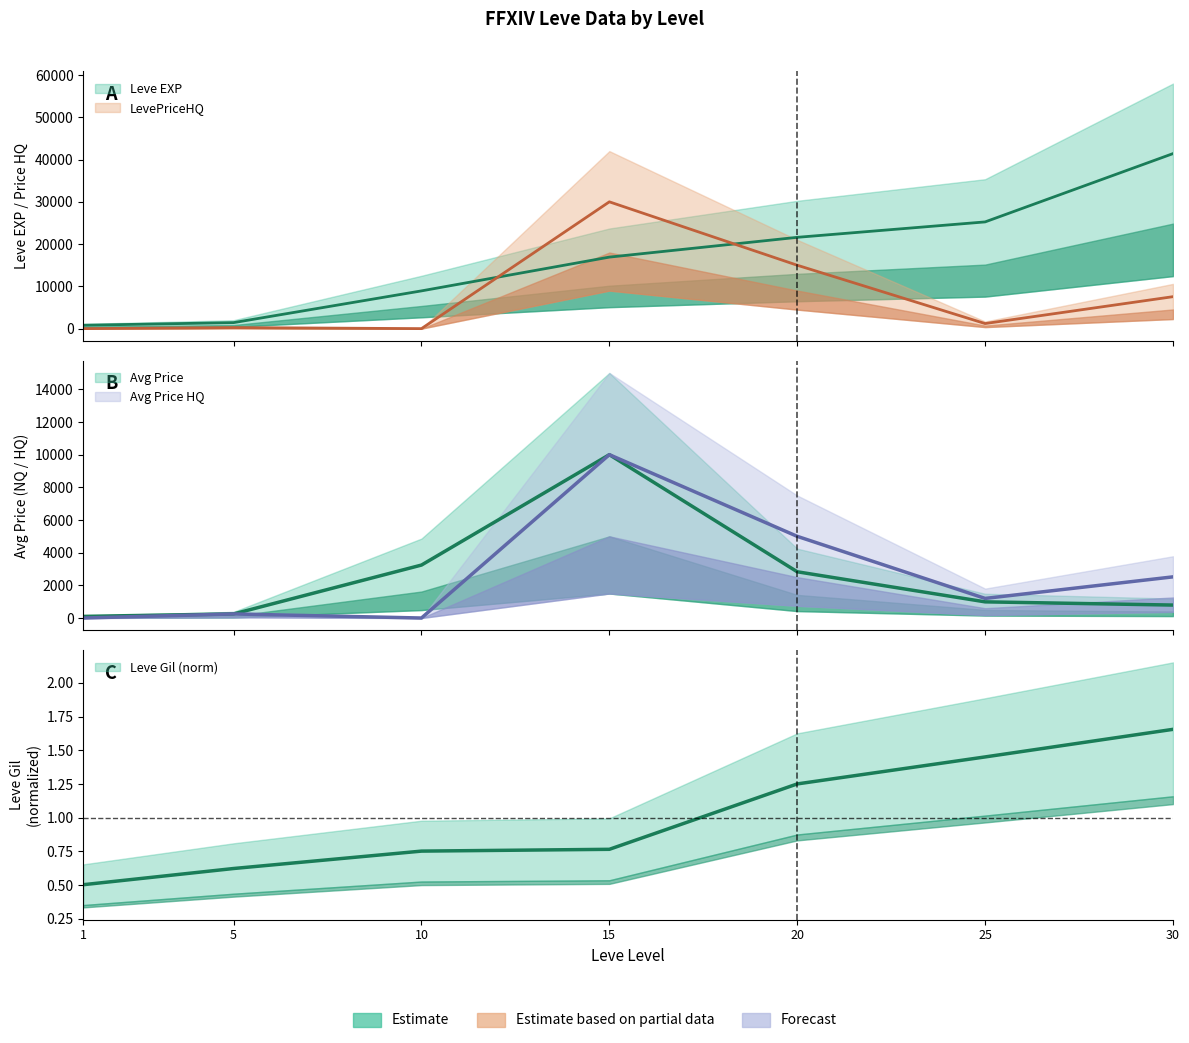

In currentAveragePrice, how many points are higher than both neighbors (excluding endpoints)?

1